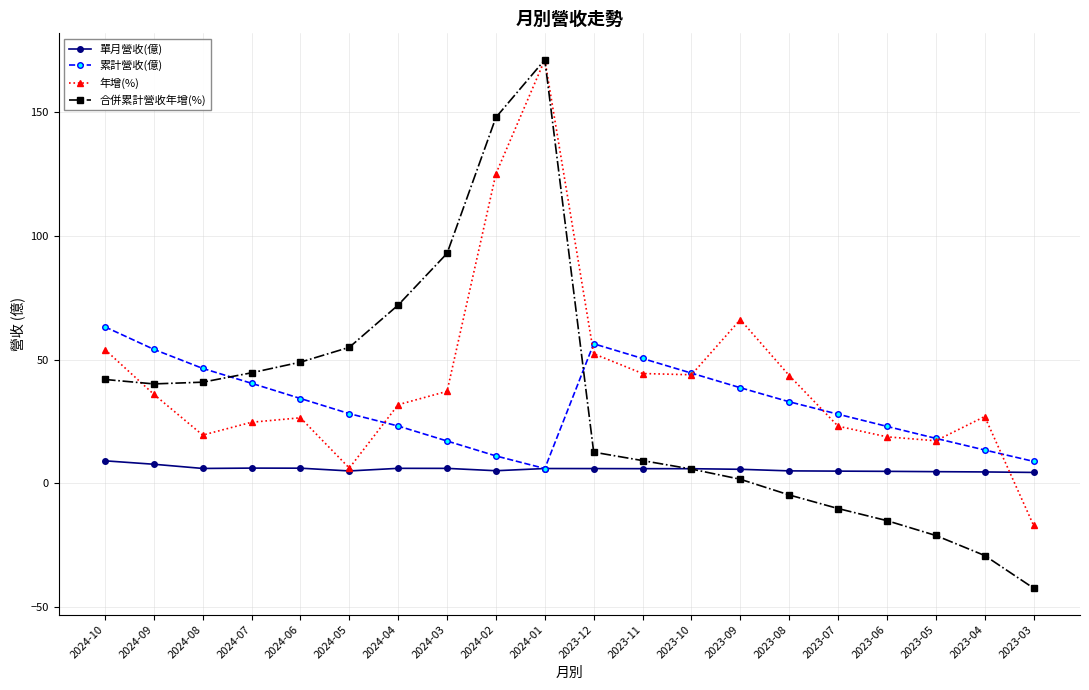

What is the total value across all series at 2024-05?

94.3